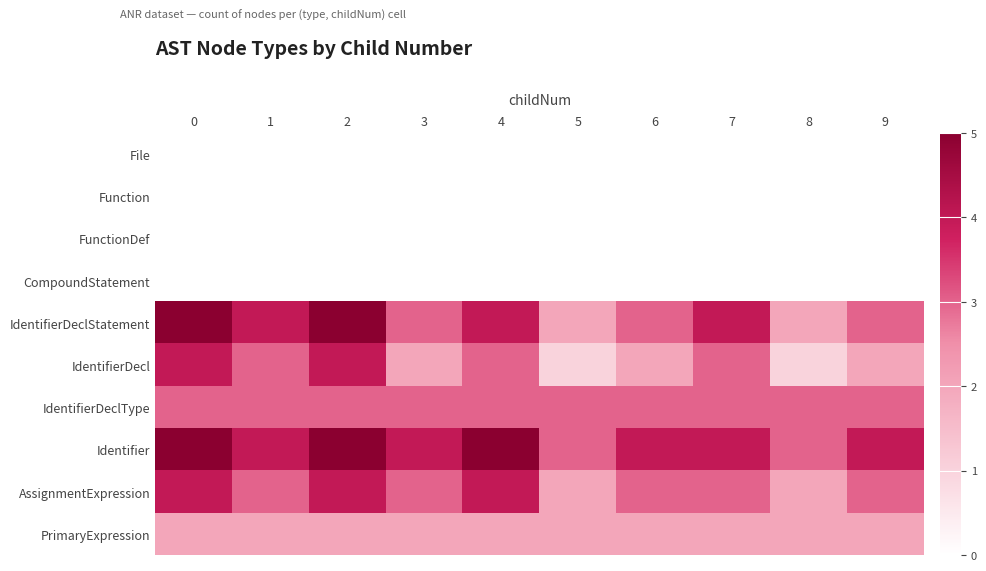

At how many categories does at least one series exceed 1?

10